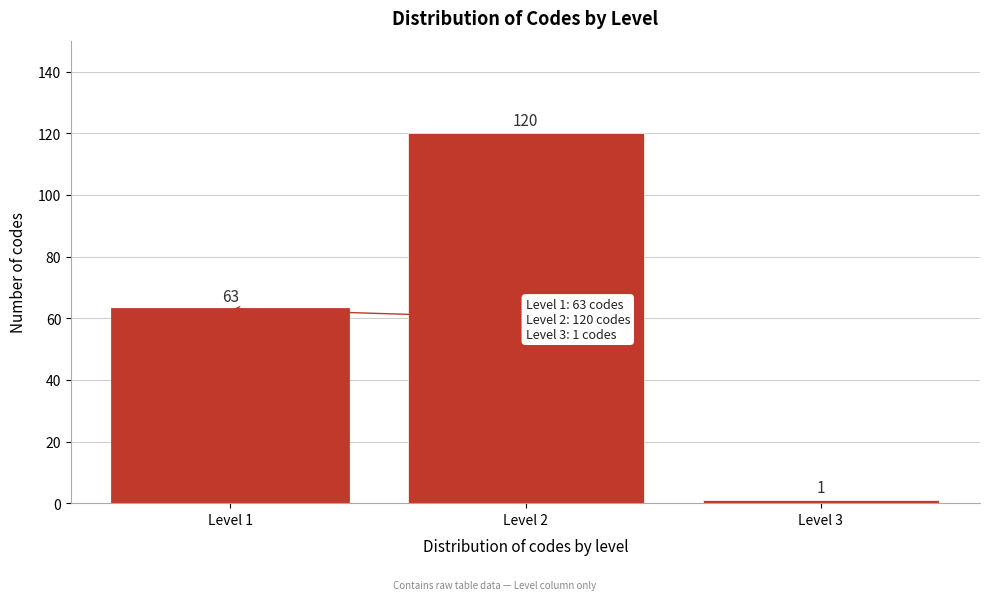

Reading right to left, list all the values displayed in this chart.

Level 3=1	Level 2=120	Level 1=63